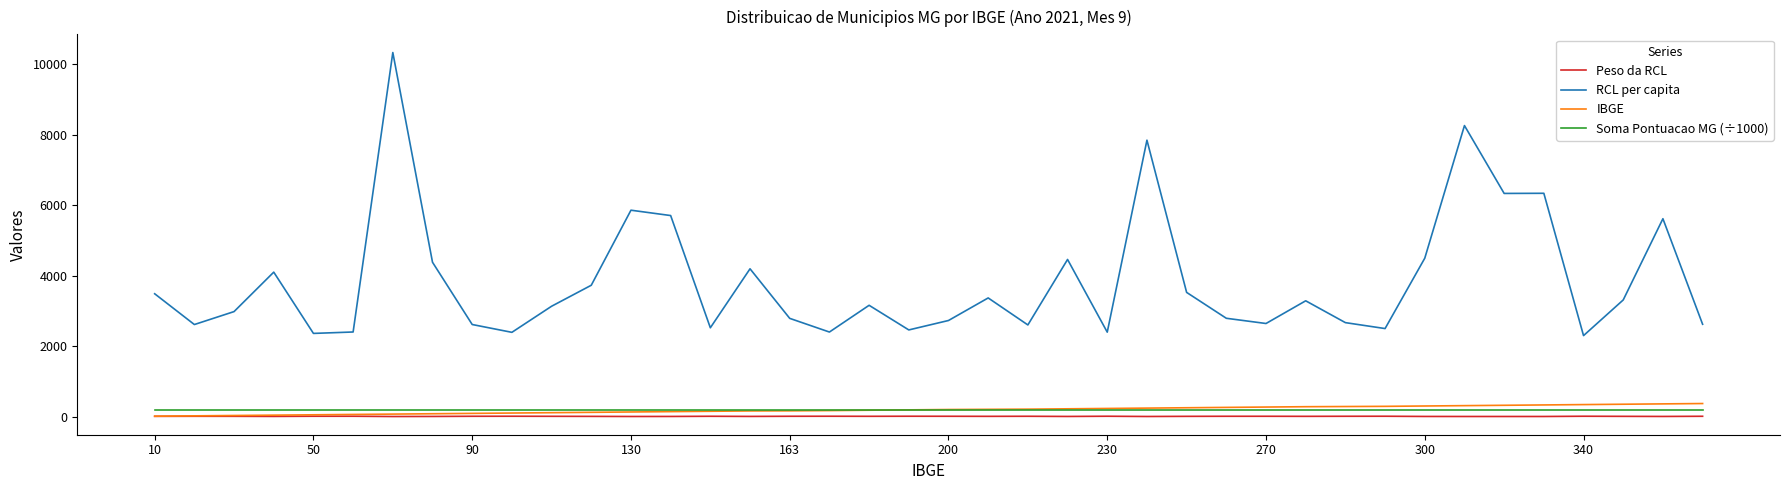

Which series has the largest total across all categories?

RCL per capita